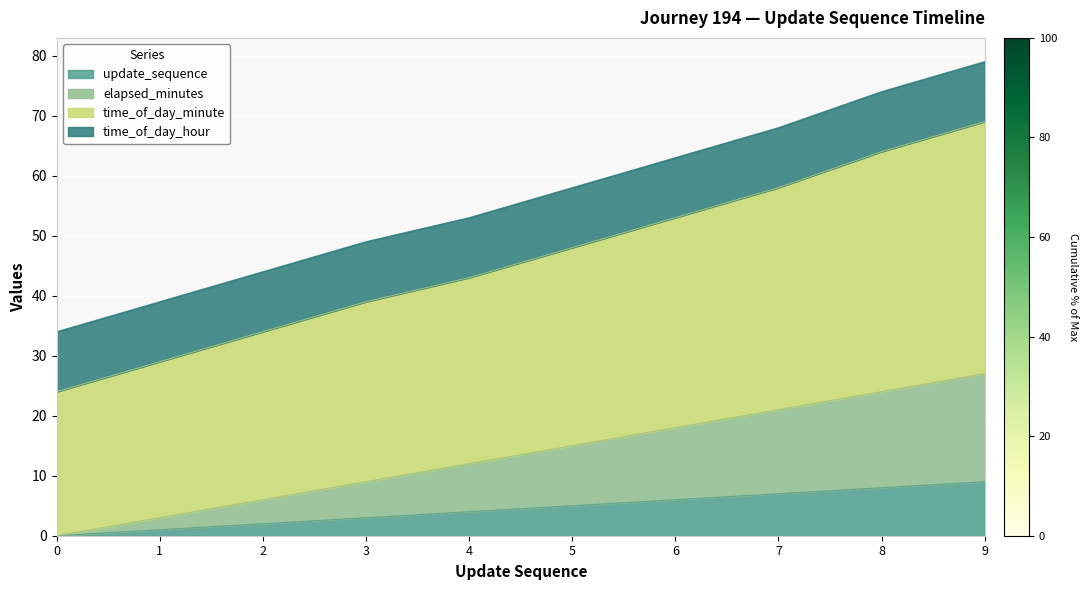

True or false: update_sequence and time_of_day_minute cross at least once.

False